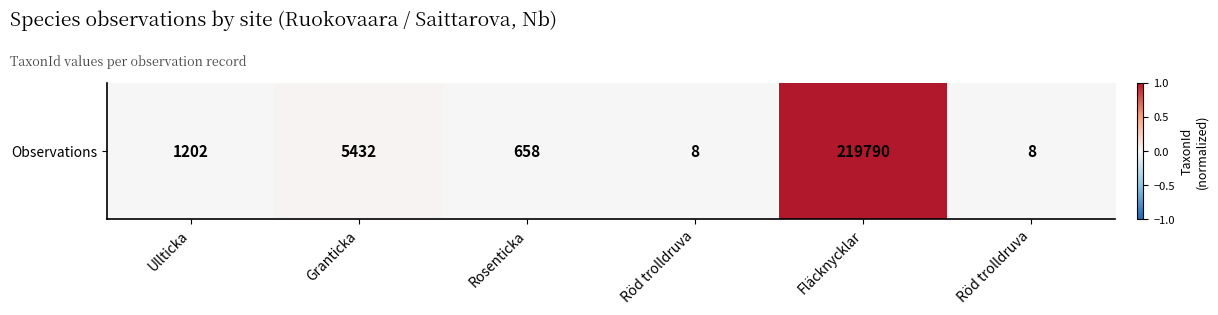

True or false: the data shows -0.0 at Röd trolldruva.

False